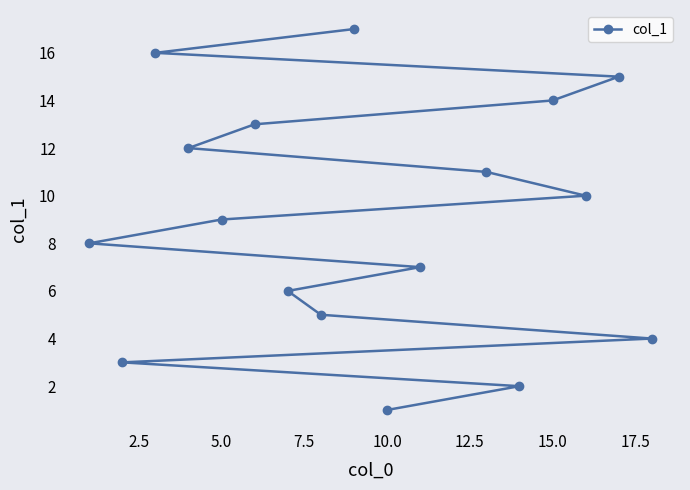

Which label corresponds to the smallest value in the chart?

10.0